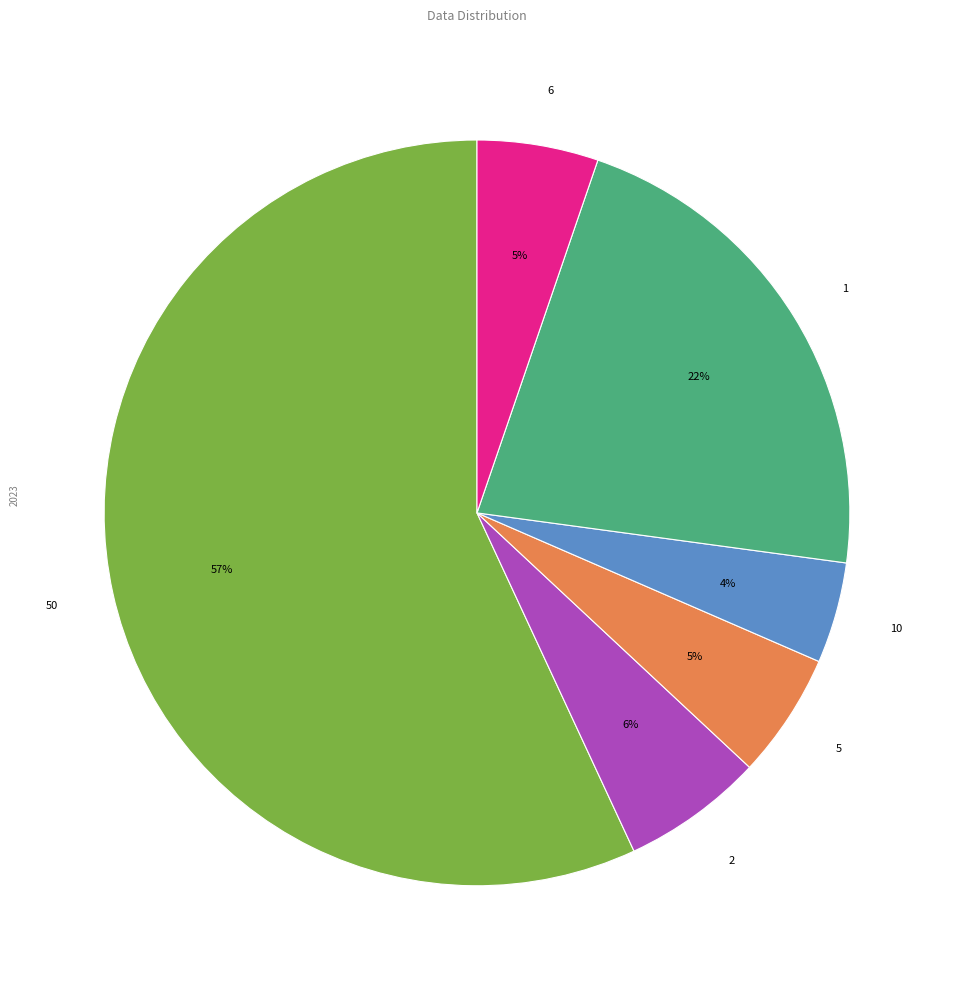

To the nearest percent, what portion does 5 represent?

5%